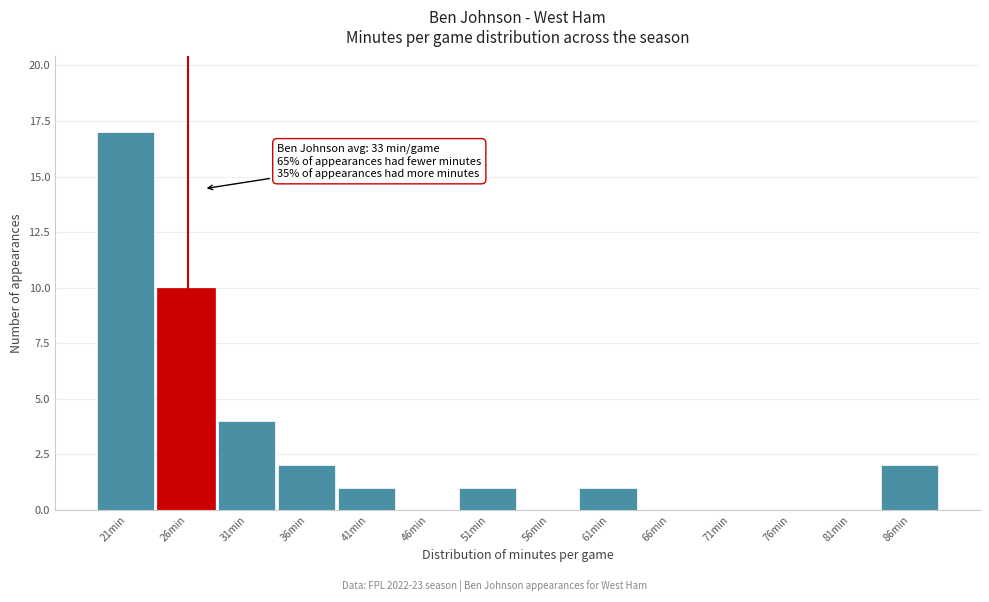

Reading left to right, extract all data points from this chart.

21min=17	26min=10	31min=4	36min=2	41min=1	46min=0	51min=1	56min=0	61min=1	66min=0	71min=0	76min=0	81min=0	86min=2